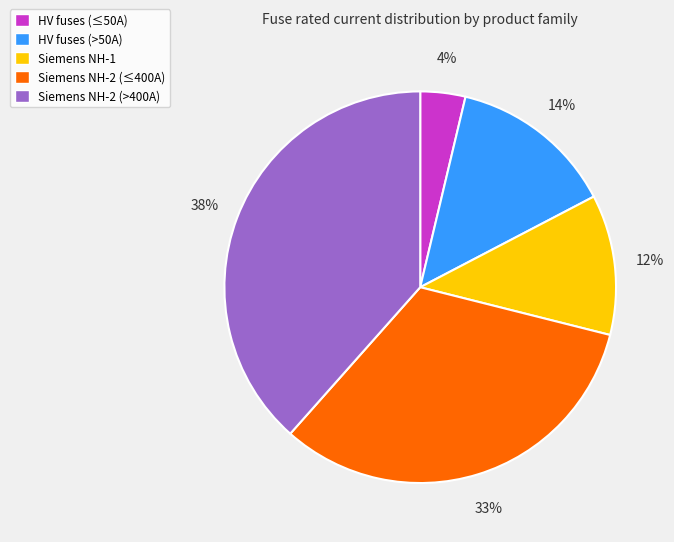

Approximately how many times larger is the value at HV fuses (≤50A) compared to Siemens NH-1?

0.3